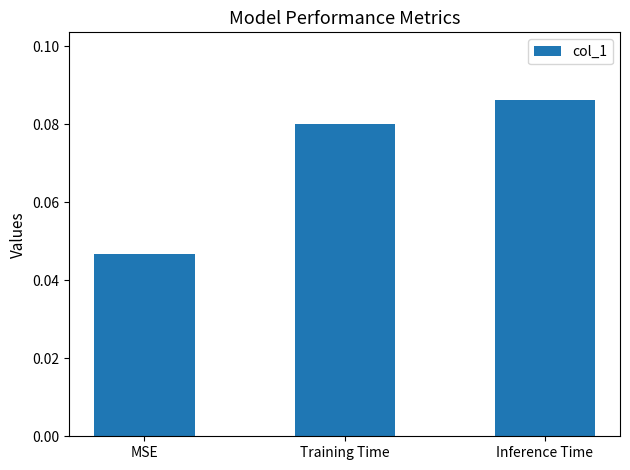

List the labels in order of value, largest first.

Inference Time, Training Time, MSE